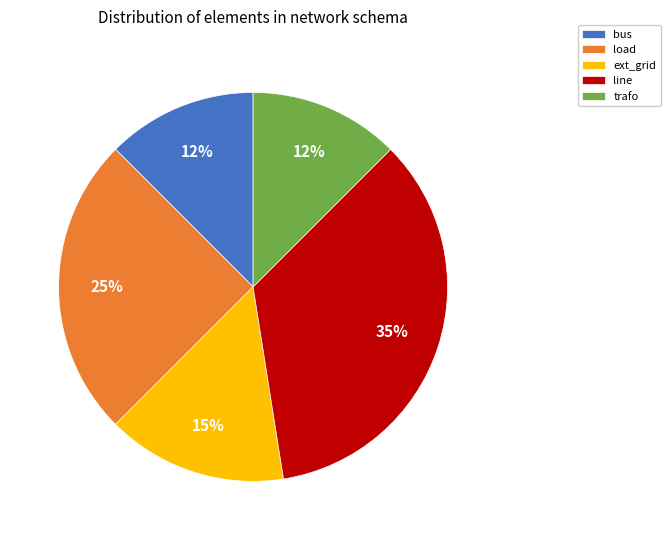

What is the largest slice in the pie chart?

line